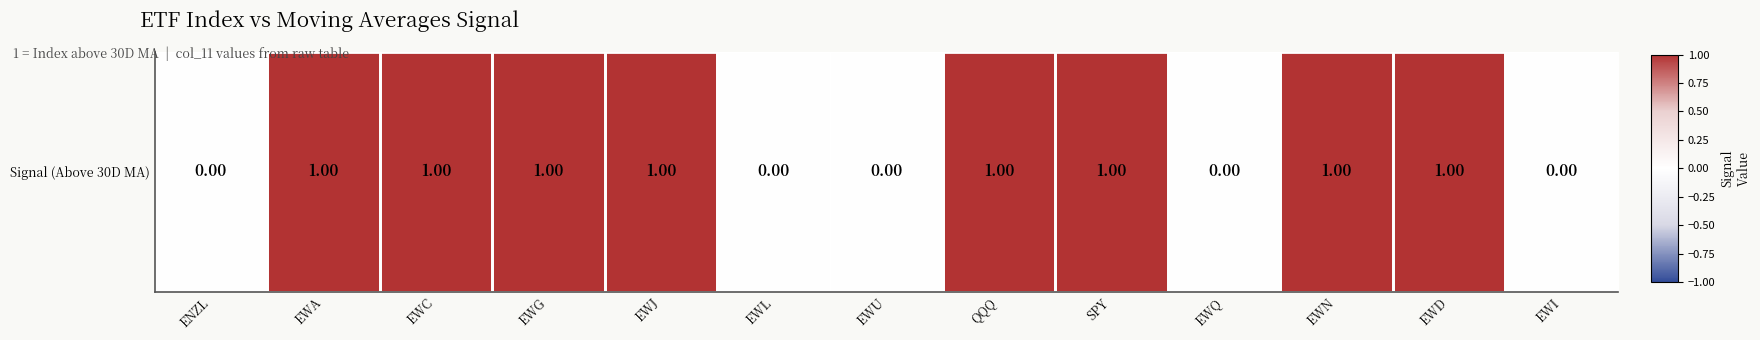

Which has a higher value, EWQ or EWN?

EWN